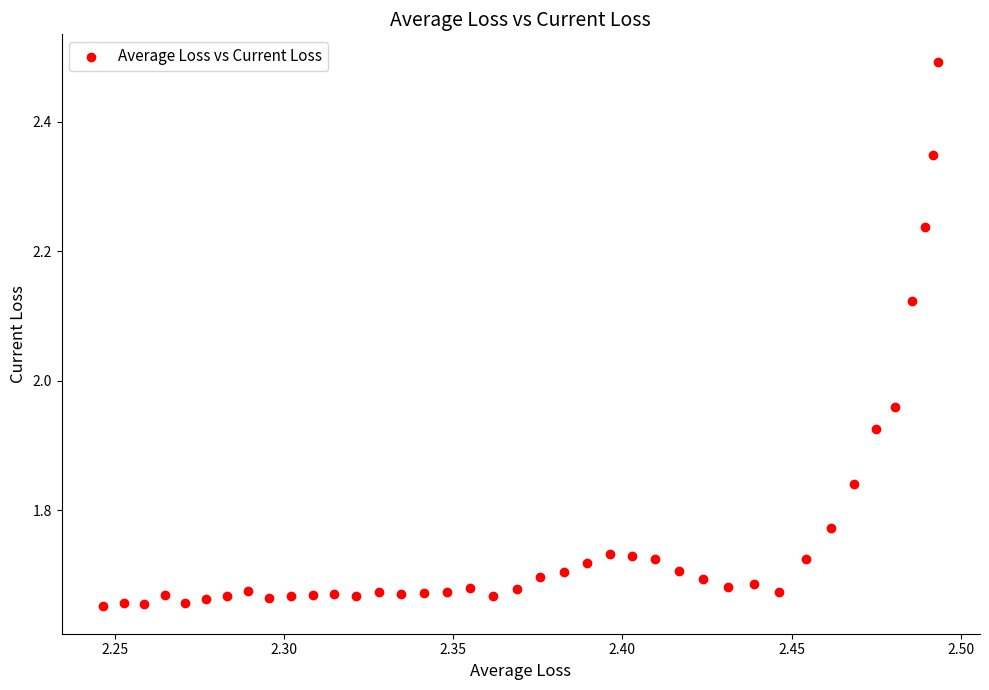

What is the range of Y values (max minus min)?

0.8